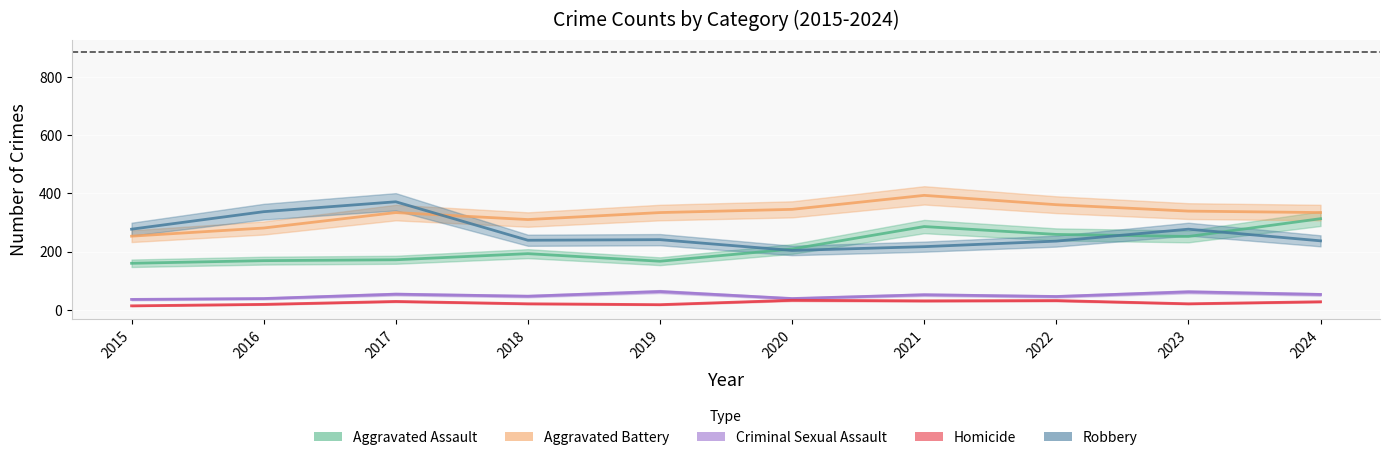

True or false: Homicide has more than 1 interior local peaks.

True